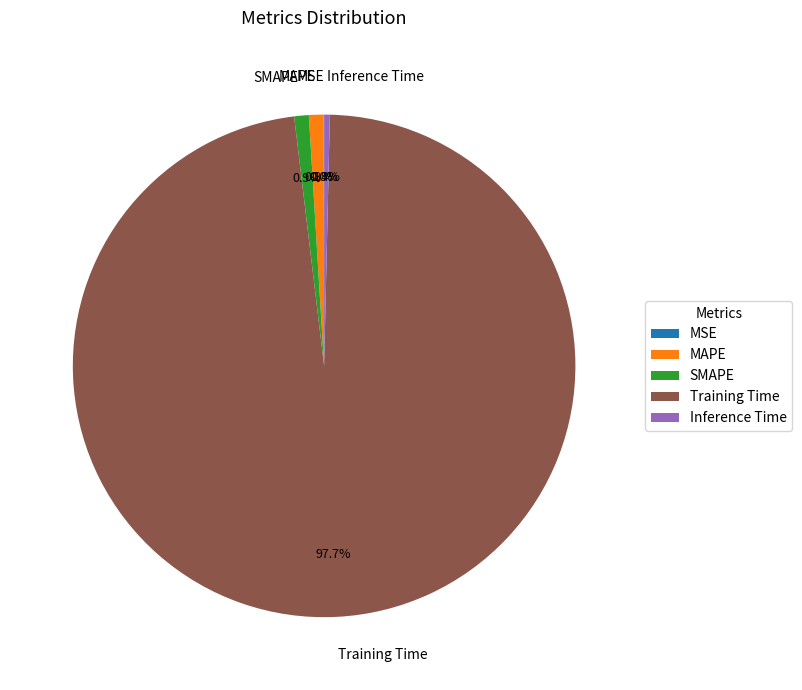

To the nearest percent, what percentage of the pie is SMAPE?

1%